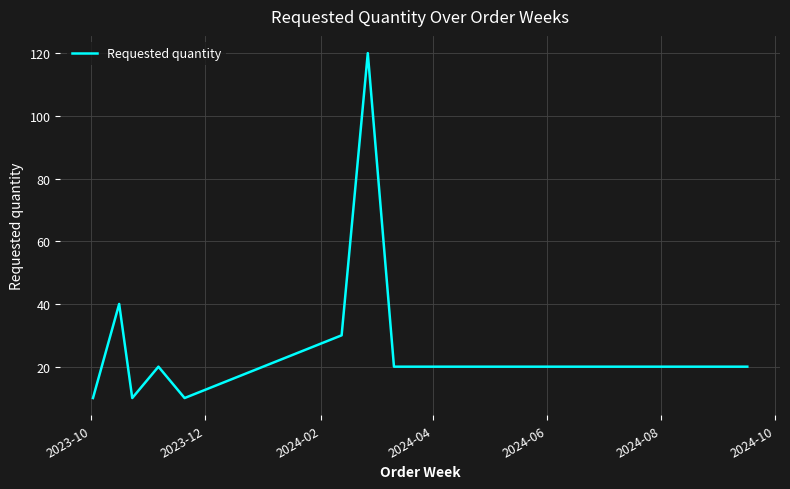

What is the smallest value displayed?

10